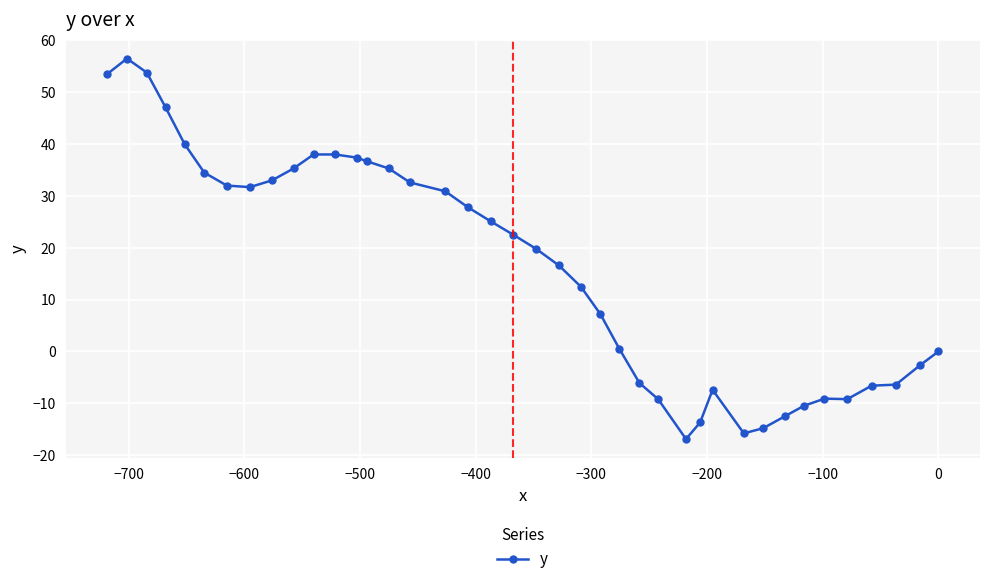

What is the value of the 21st point from the left?

19.8